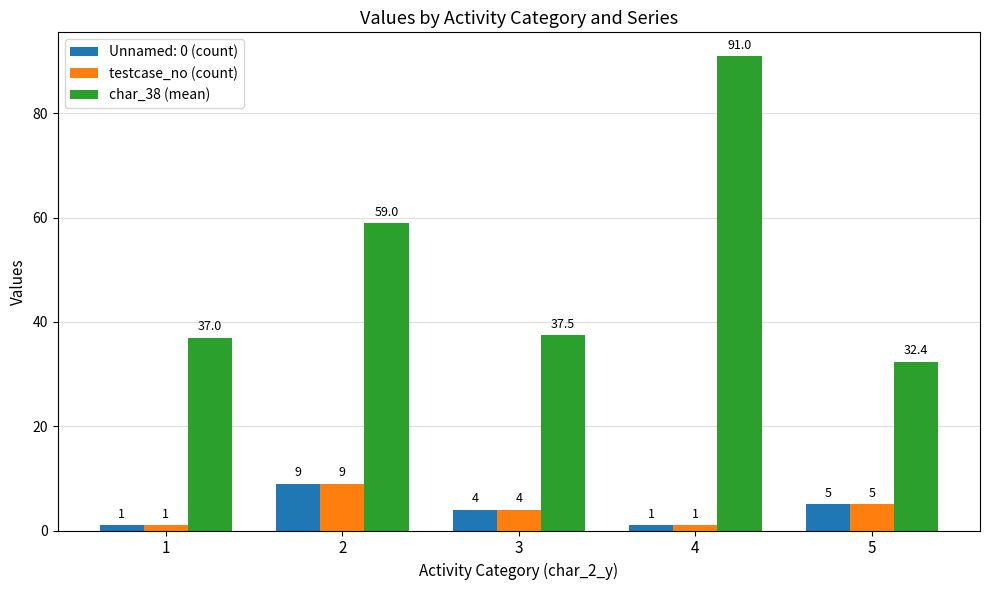

What is the average value of the testcase_no (count) series?

4.0